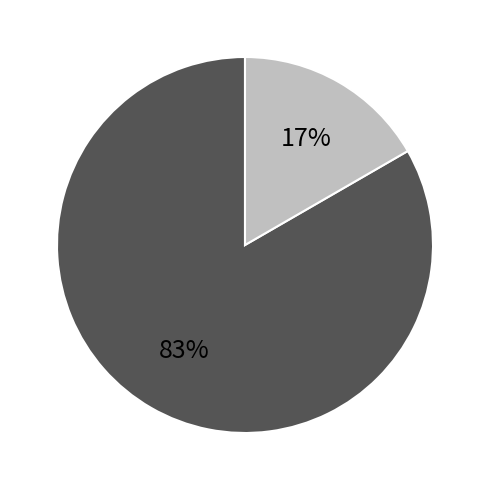

Is there a majority slice in this chart?

Yes